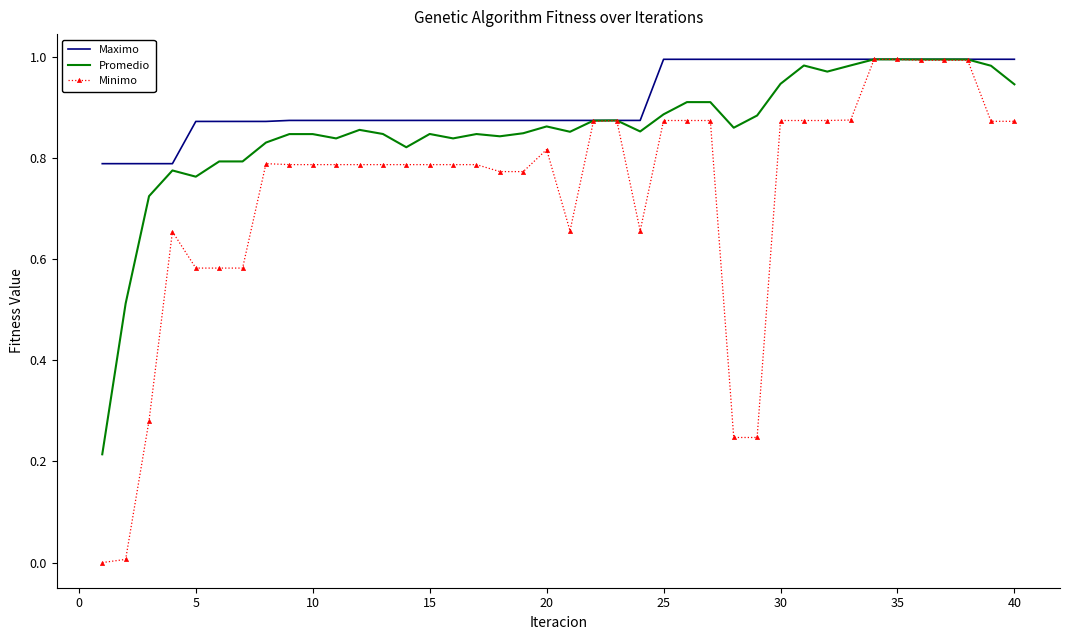

Rank the series by their average value, from lowest to highest.

Minimo, Promedio, Maximo